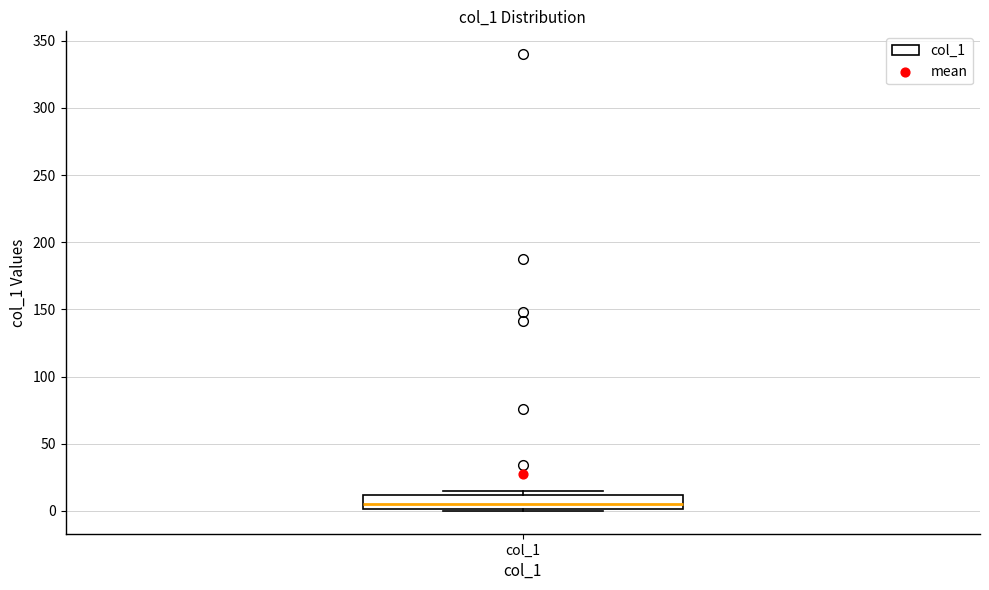

Read this box plot against the y-axis: the position of the median line, the range covered by the box, and the ends of both whiskers. The values are not printed on the chart, so give them approximately, as read against the axis.

median 5, box 0 to 10, whiskers 0 to 15